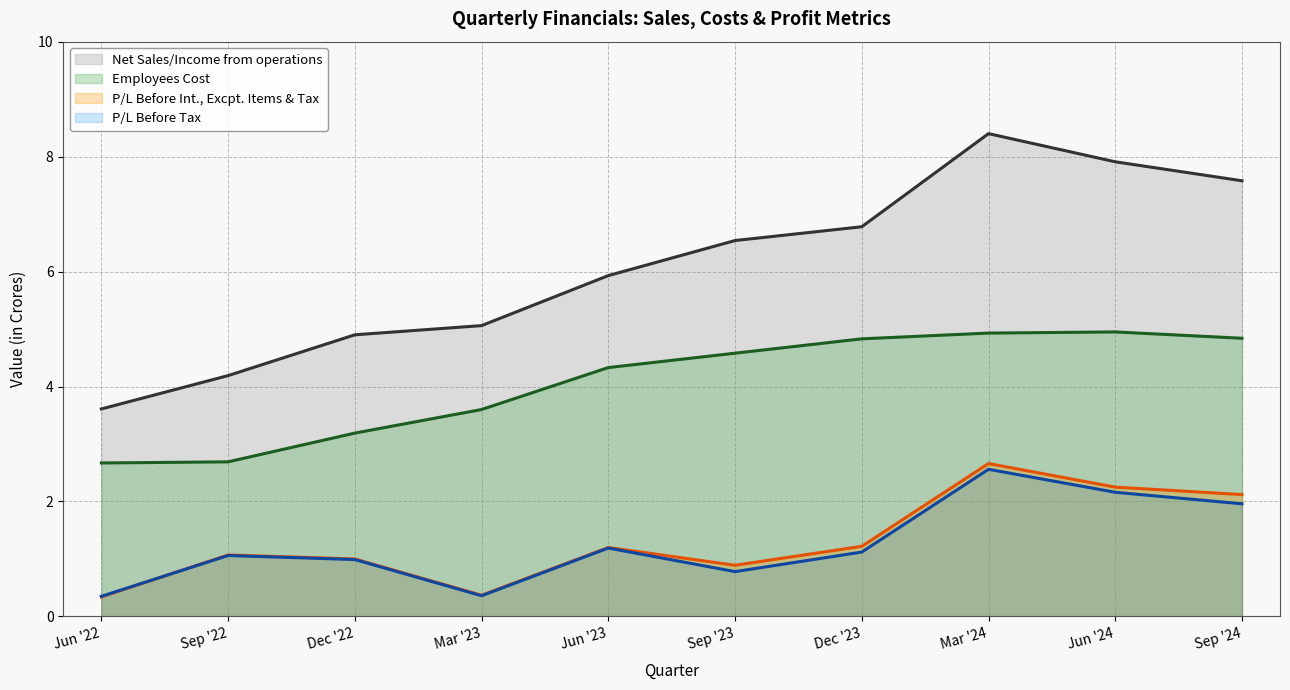

What is the difference between the Net Sales/Income from operations values at Mar '23 and Sep '23?

1.5